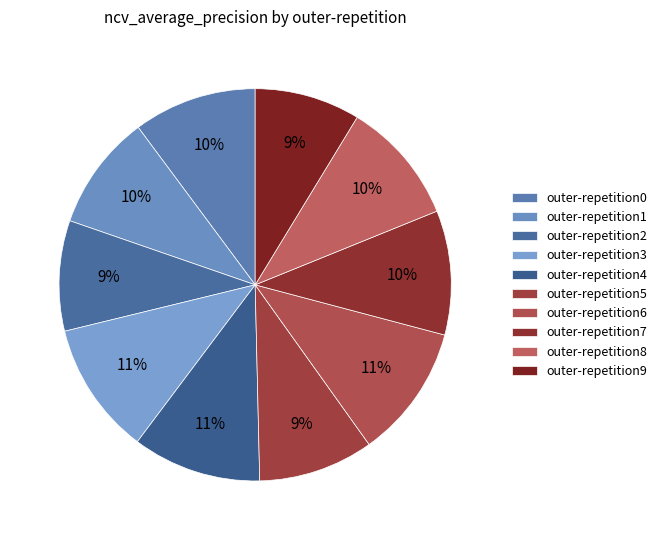

Combined, what portion of the pie is outer-repetition0 and outer-repetition4?

20.8%